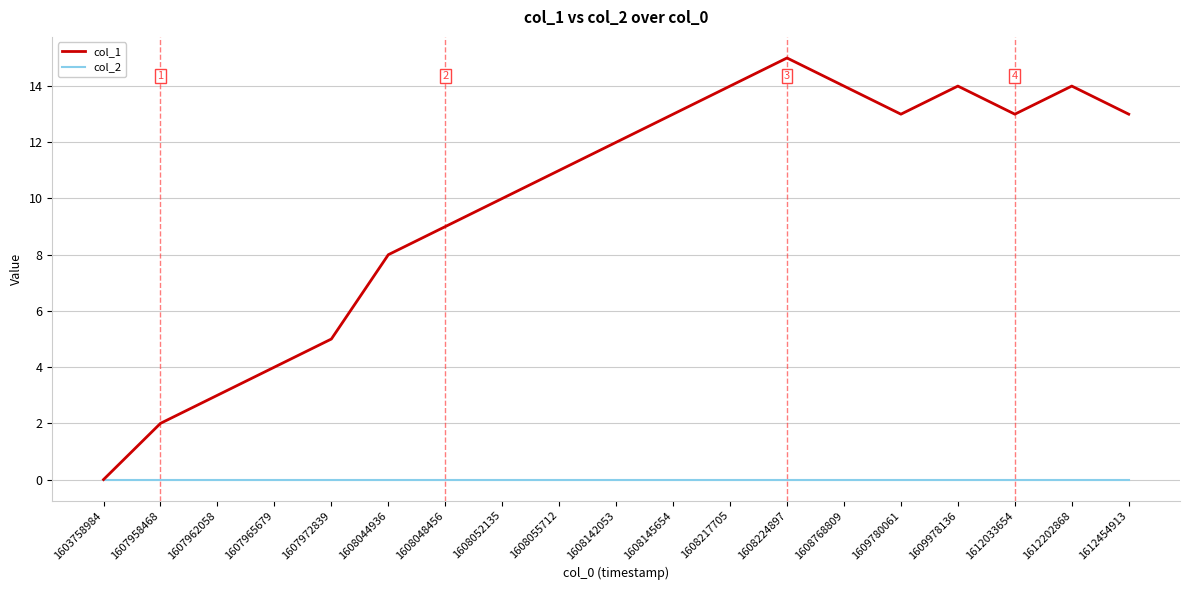

Is it true that col_1 equals 13 at 1608048456?

False